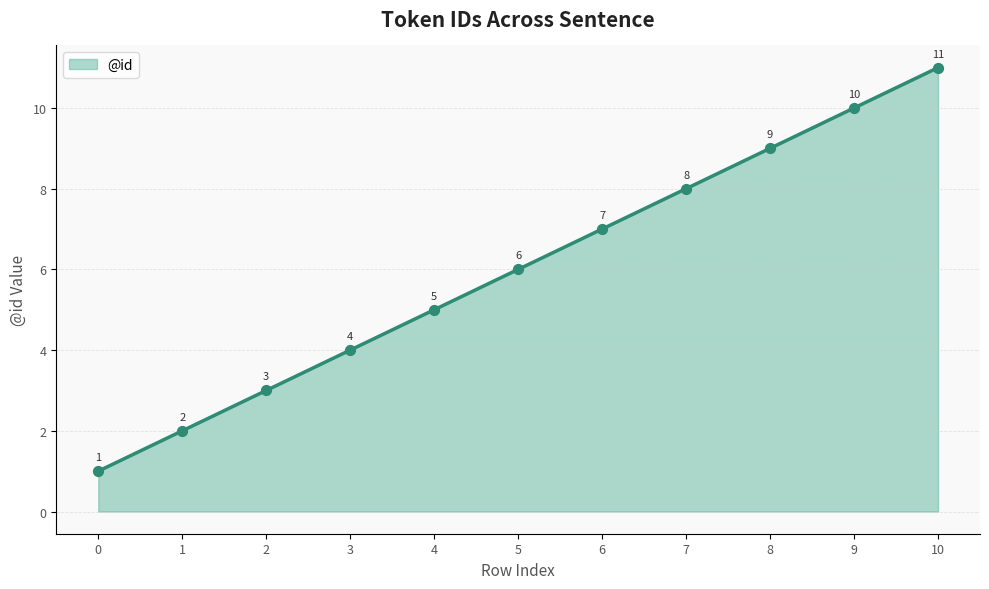

What is the change in value from 4 to 6?

+2